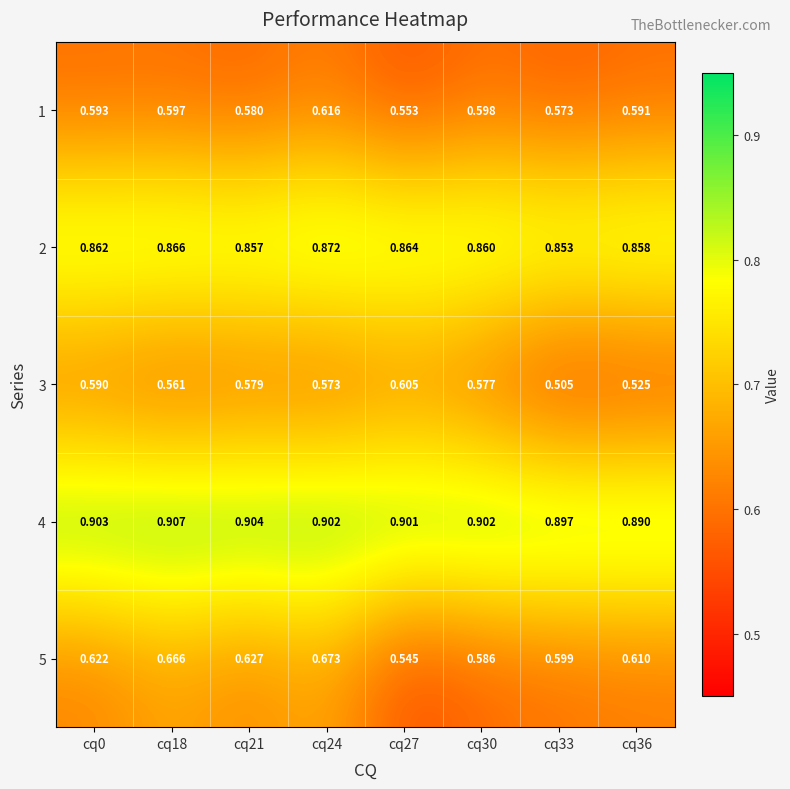

What is the spread (max minus min) of values at cq30?

0.3